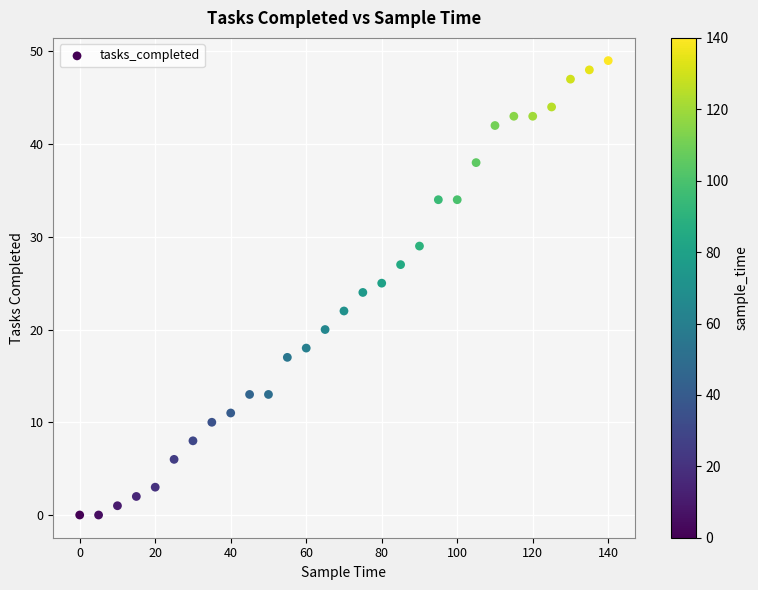

What is the range of Y values (max minus min)?

49